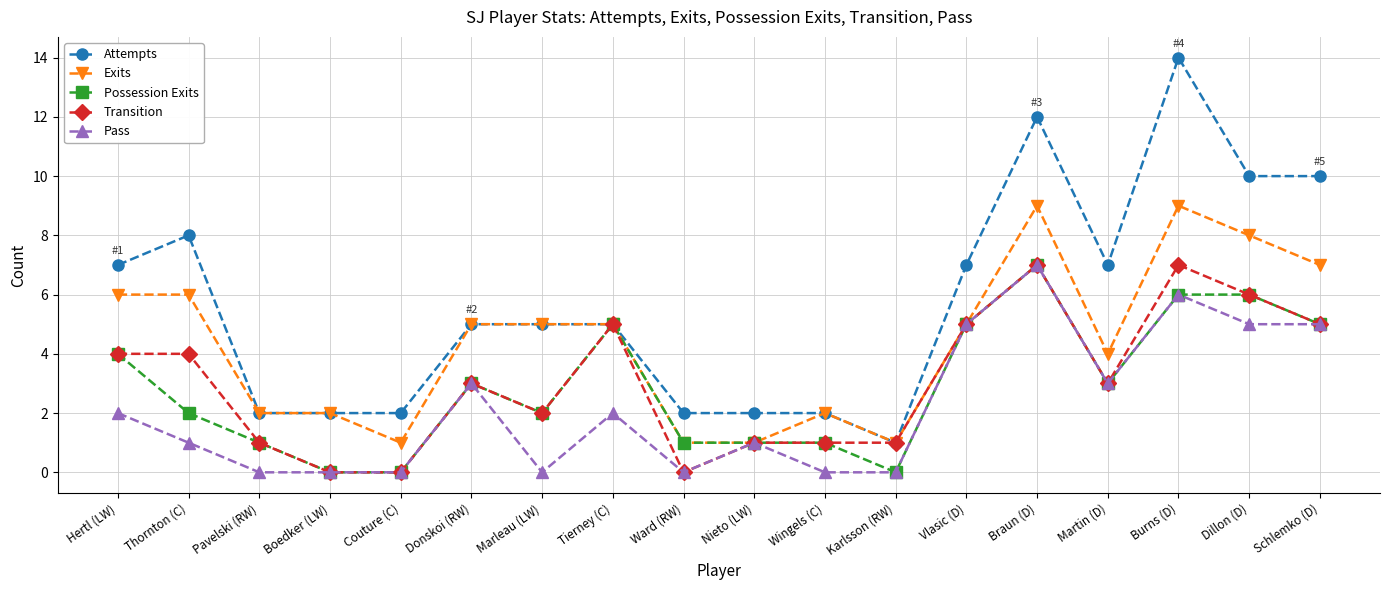

What is the total value across all series at Dillon (D)?

35